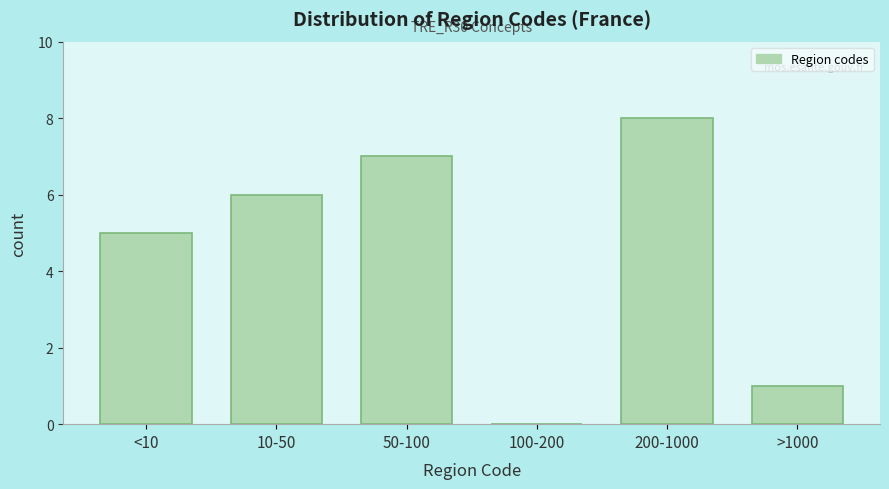

Reading left to right, what are all the values shown in this chart?

<10=5	10-50=6	50-100=7	100-200=0	200-1000=8	>1000=1